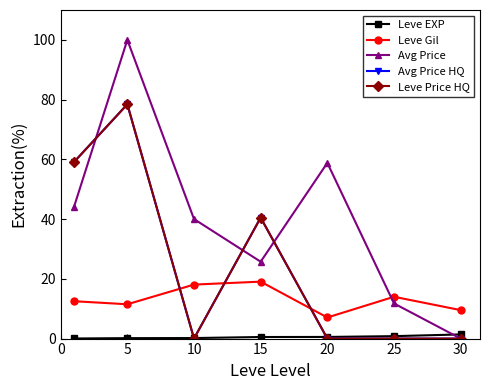

Which series ends up on top after the final intersection of Avg Price and Leve Gil?

Leve Gil